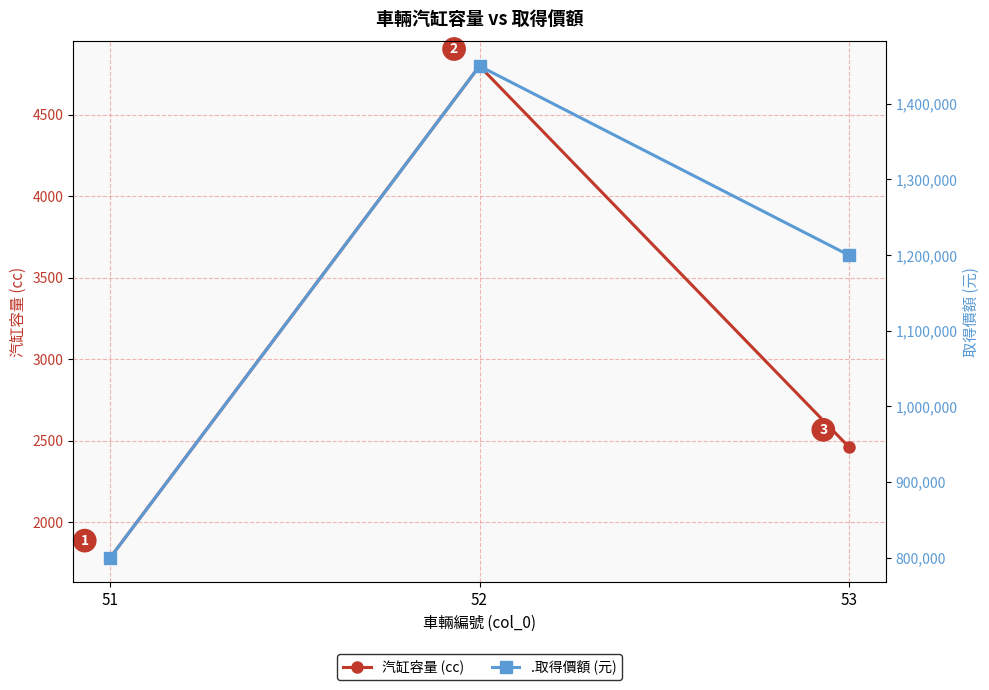

What is the difference between the maximum and minimum values in the .取得價額 (元) series?

650000